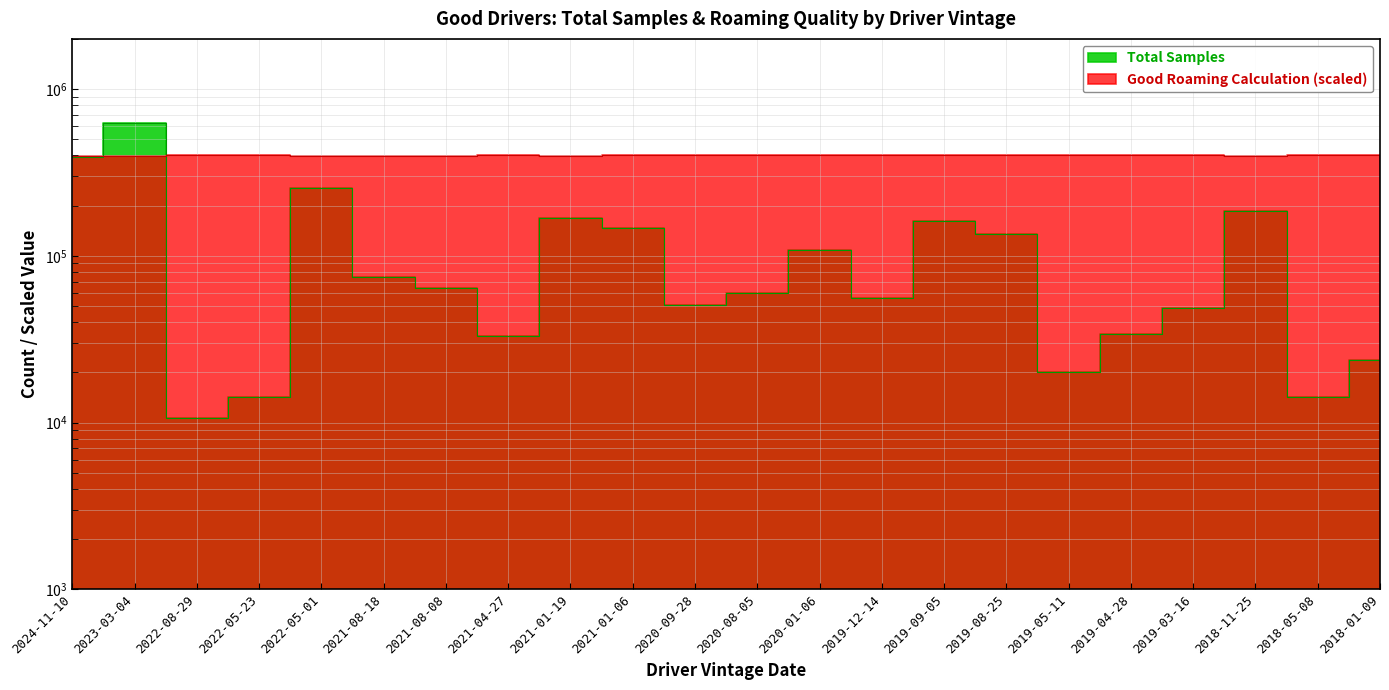

Where does the Total Samples series first go above 64199?

2024-11-10